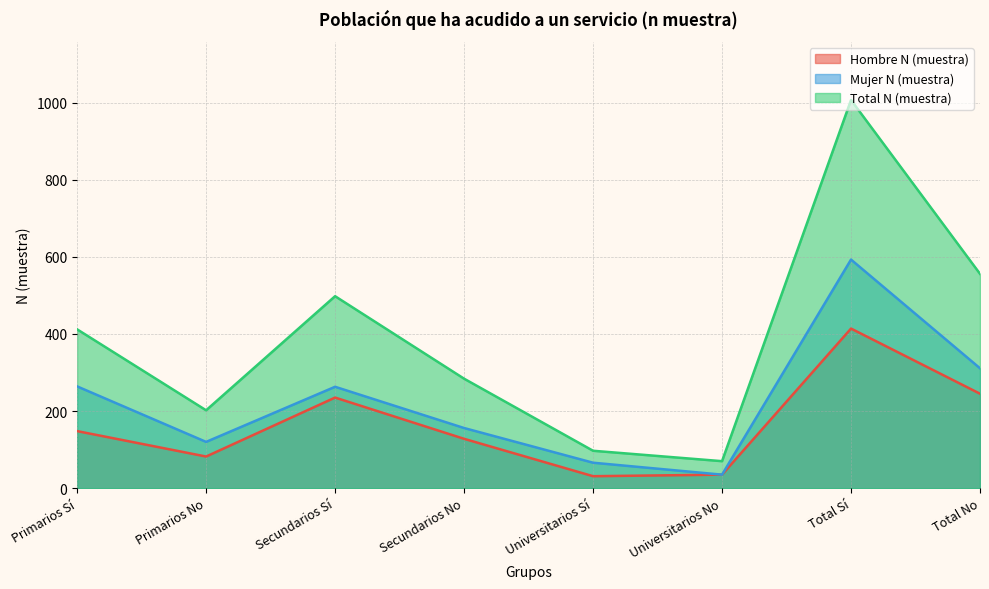

True or false: Hombre N (muestra) and Mujer N (muestra) cross at least once.

False